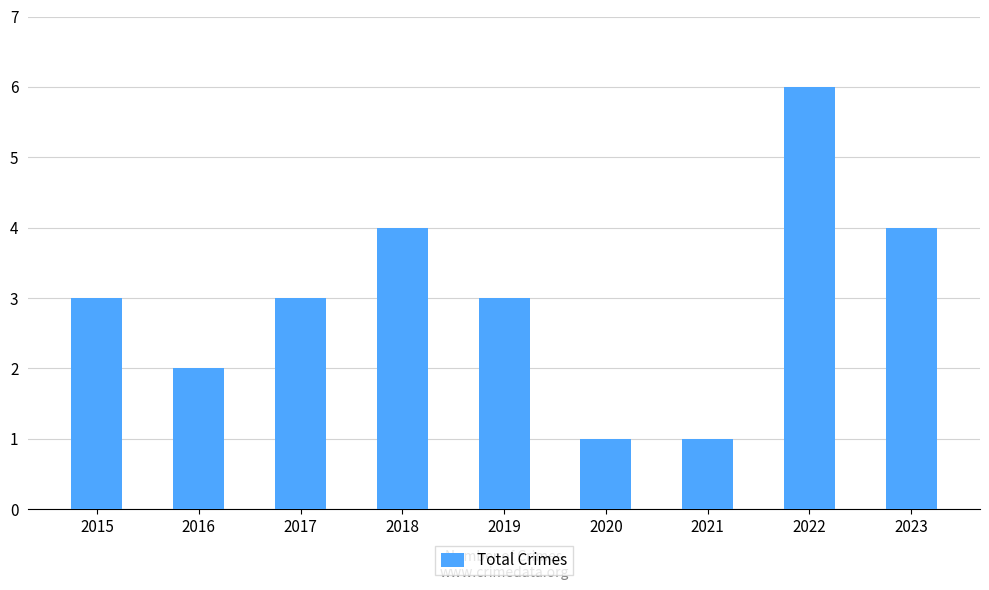

What is the approximate value at 2015?

3